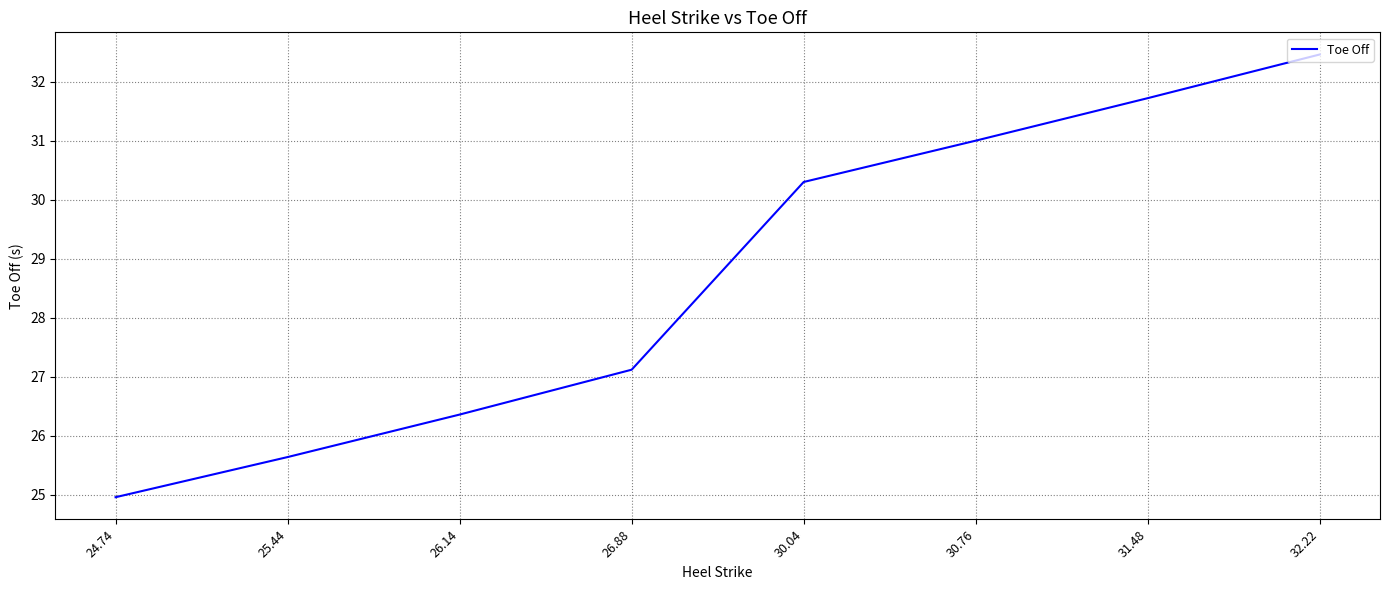

Reading left to right, transcribe all the data shown in this chart.

24.74=25.0	25.44=25.6	26.14=26.4	26.88=27.1	30.04=30.3	30.76=31.0	31.48=31.7	32.22=32.5